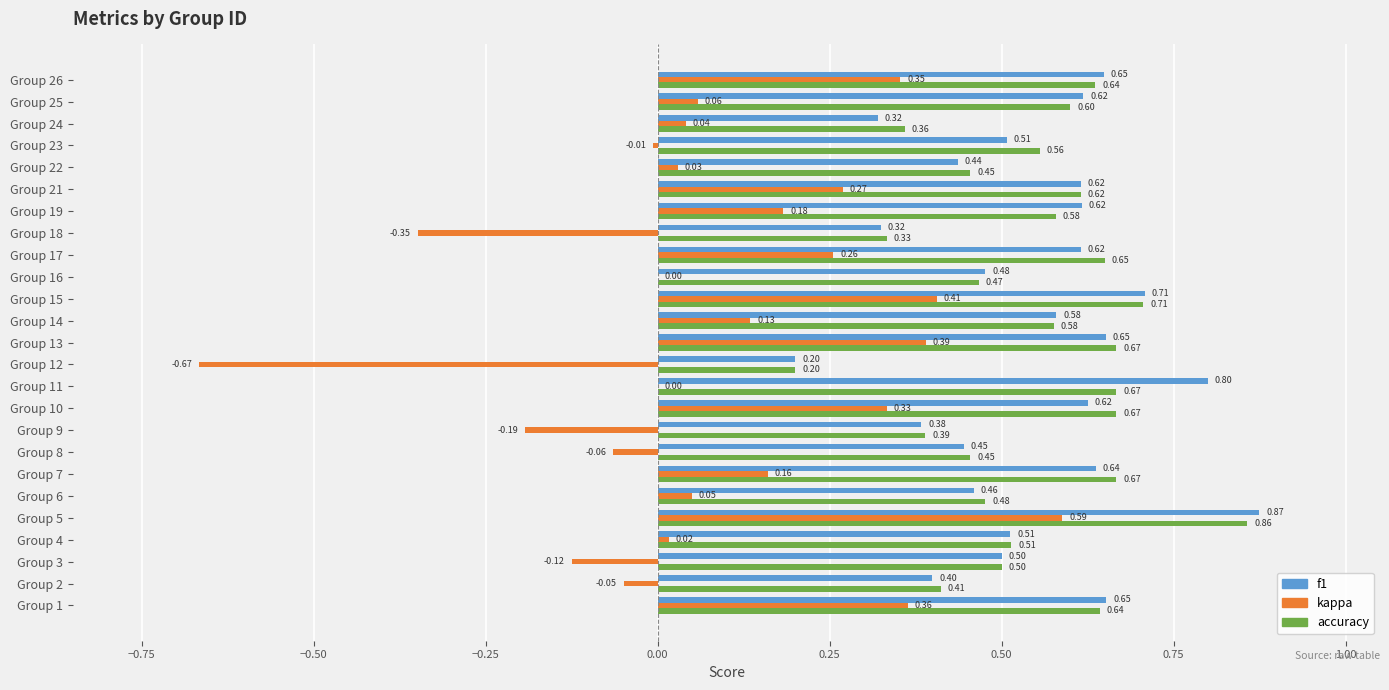

Which series has the largest total across all categories?

accuracy